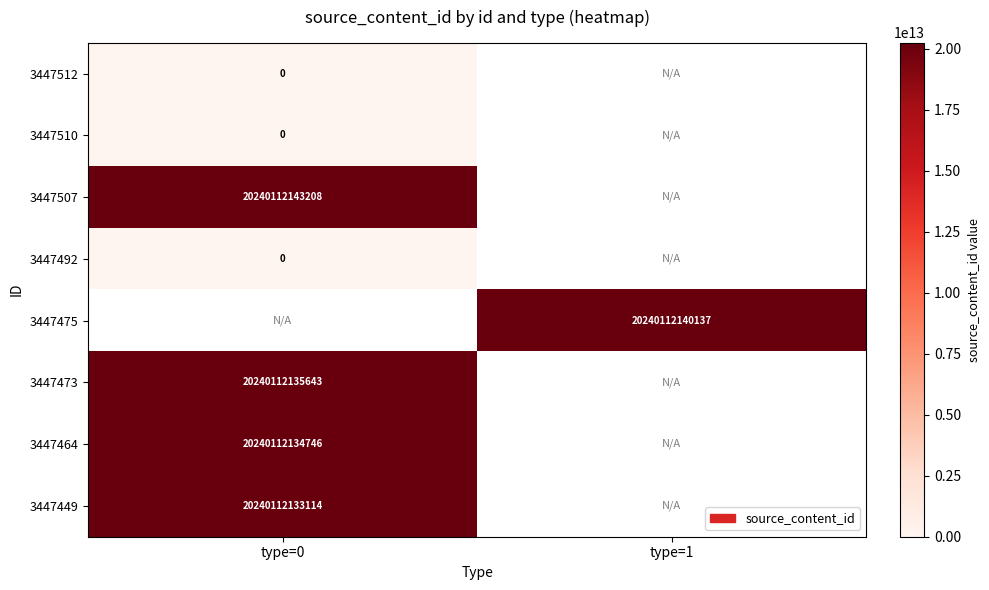

Is it true that 3447507 equals 20240112143208.0 at type=0?

True